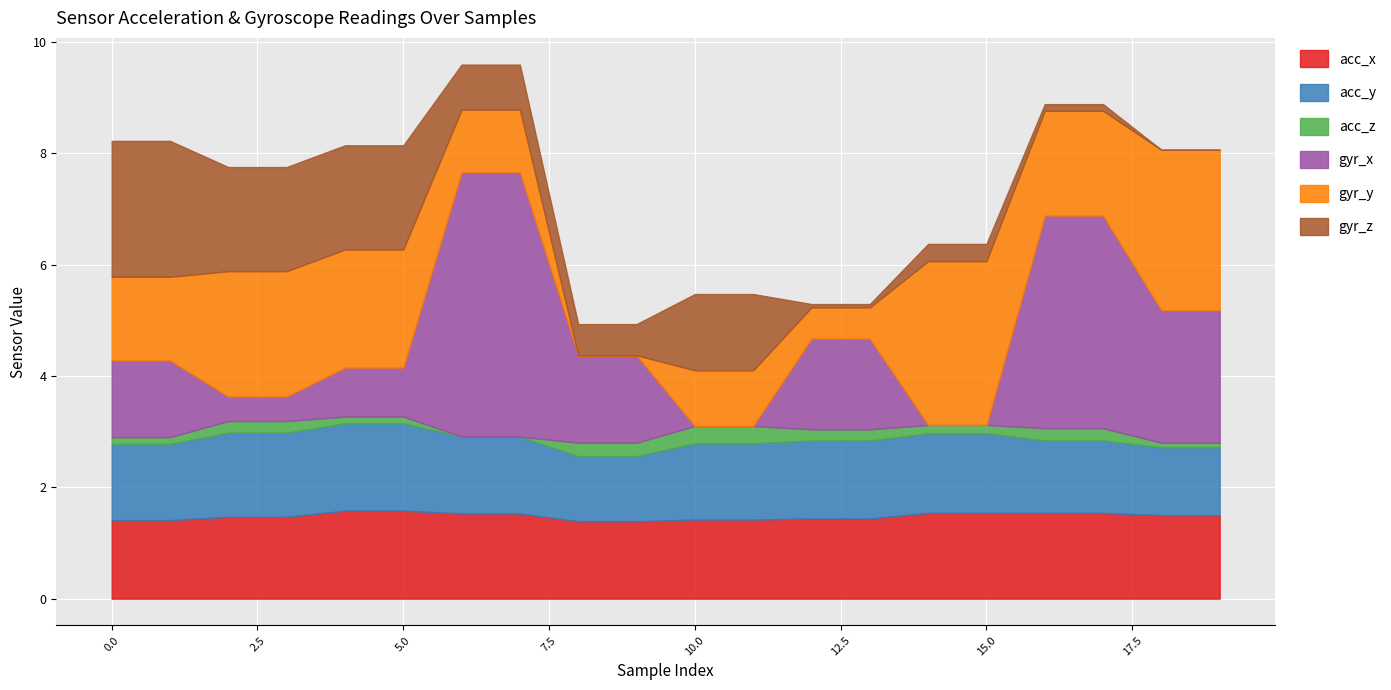

Rank the series by their maximum value, from highest to lowest.

gyr_x, gyr_y, gyr_z, acc_x, acc_y, acc_z